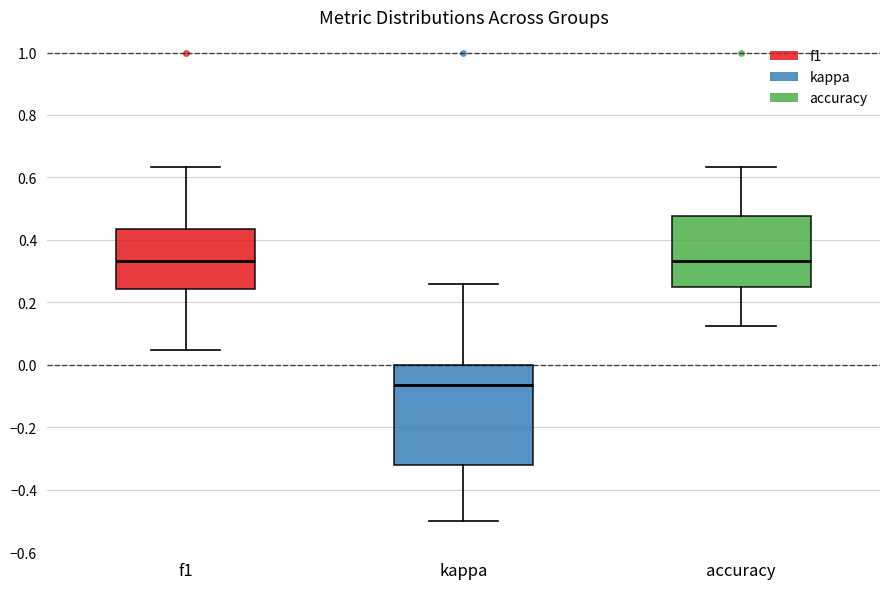

Reading left to right, read every box against the y-axis: the position of its median line, the range the box covers, and the ends of its whiskers. The values are not printed on the chart, so give them approximately, as read against the axis.

f1: median 0.34, box 0.24 to 0.44, whiskers 0.04 to 0.64
kappa: median -0.06, box -0.32 to 0.00, whiskers -0.50 to 0.26
accuracy: median 0.34, box 0.26 to 0.48, whiskers 0.12 to 0.64